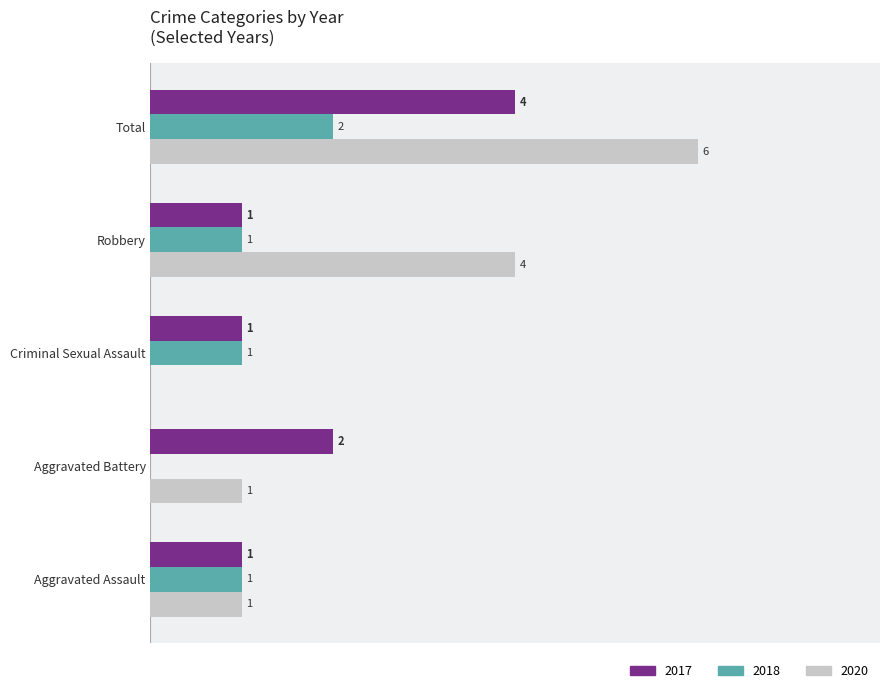

Which category has the highest value across all series?

Total